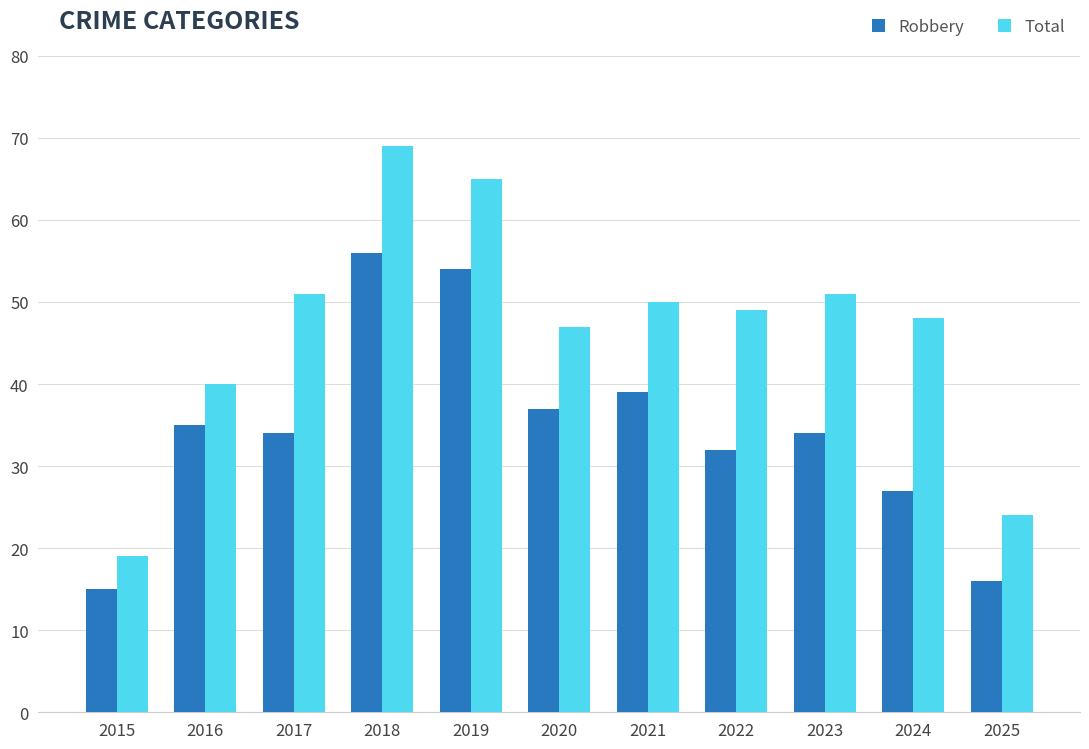

What is the minimum value for Total?

19